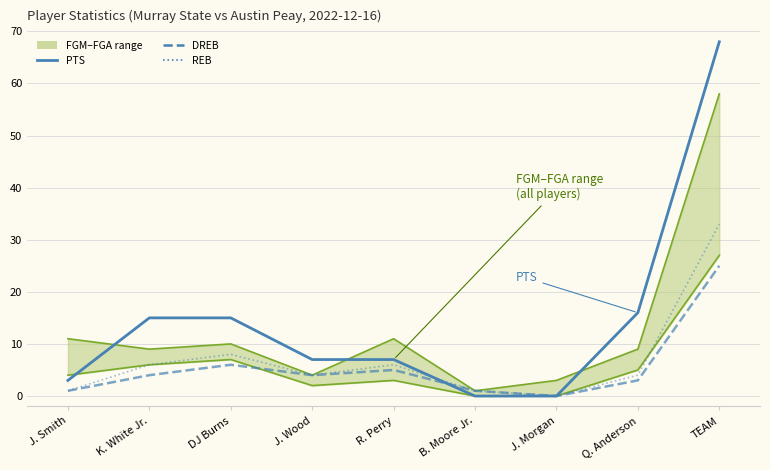

Does the chart have visible grid lines?

Yes